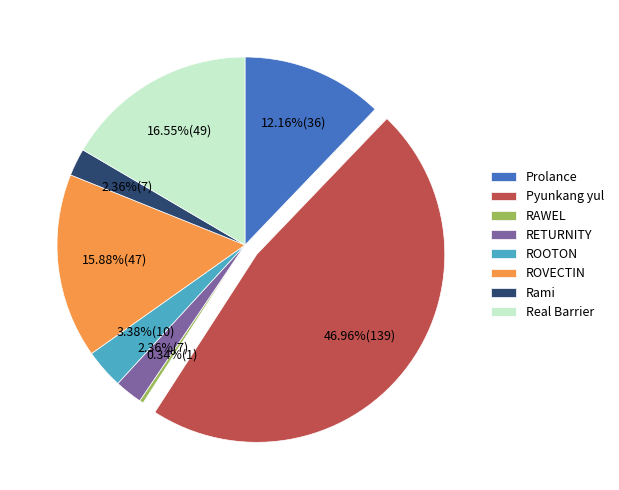

True or false: ROOTON accounts for 9% of the total.

False